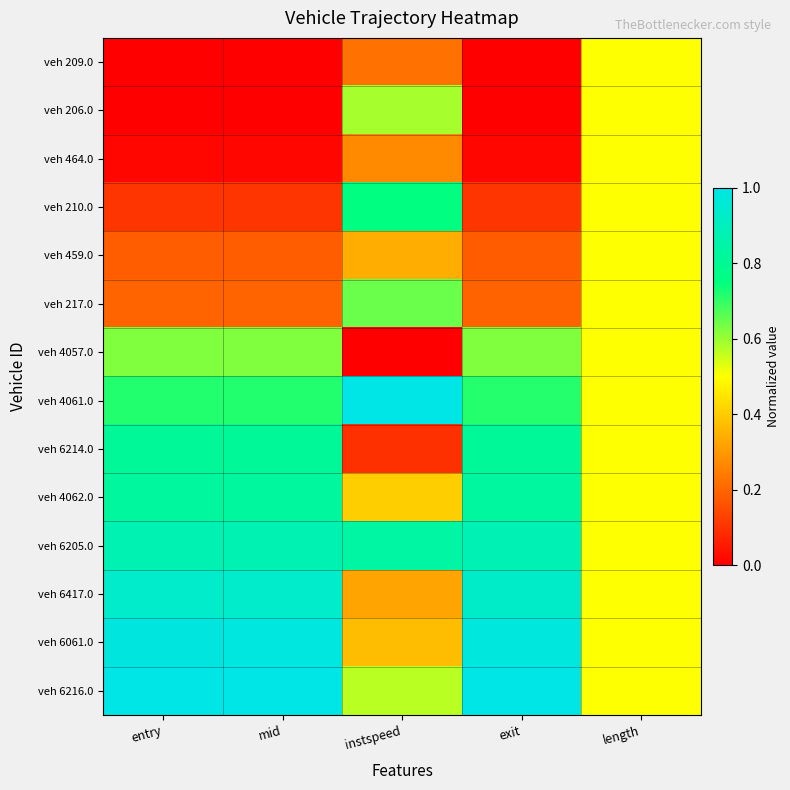

Count the number of categories in the chart.

5